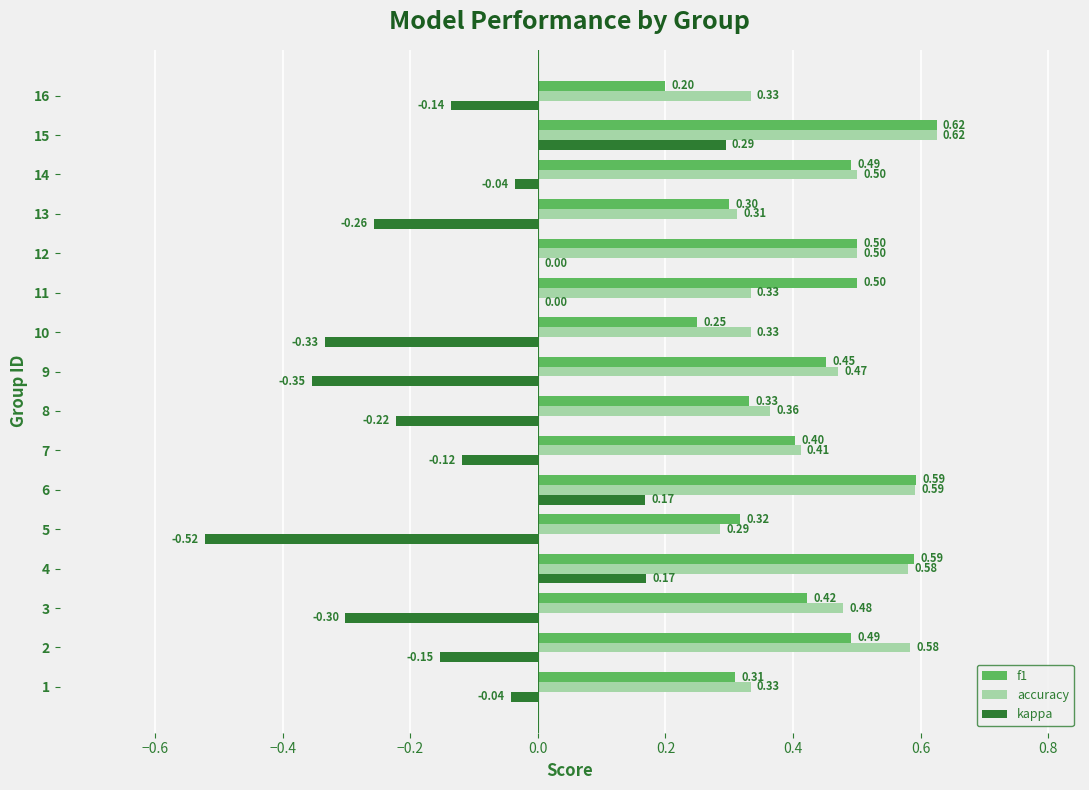

What is the total value across all series at 14?

1.0